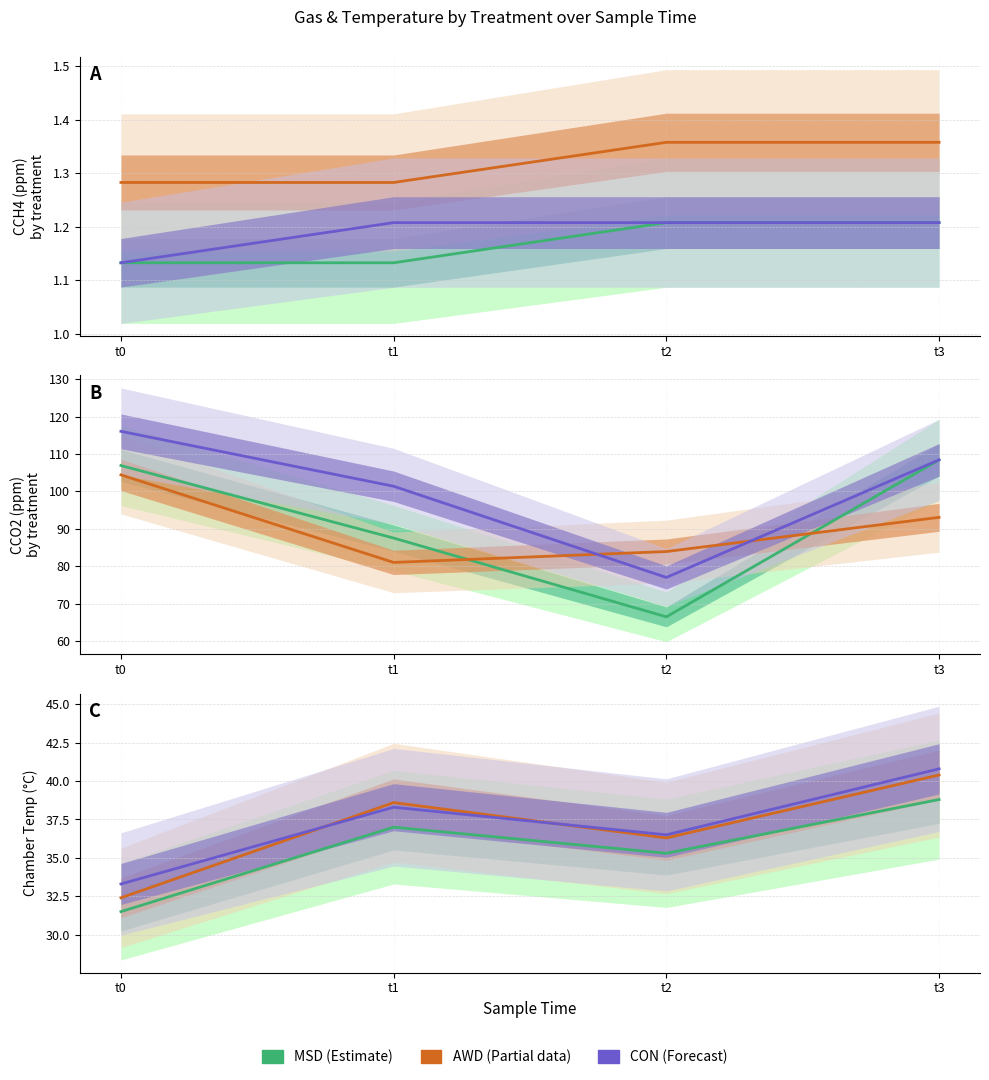

True or false: MSD has a value of 16.2 at t2.

False